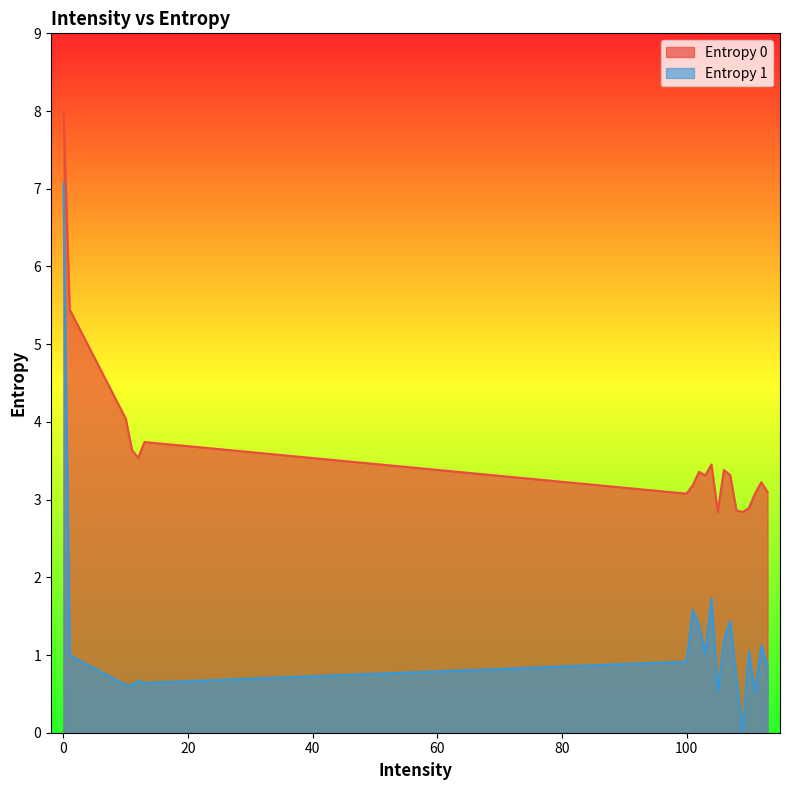

True or false: Entropy 1 has more than 0 interior local peaks.

True